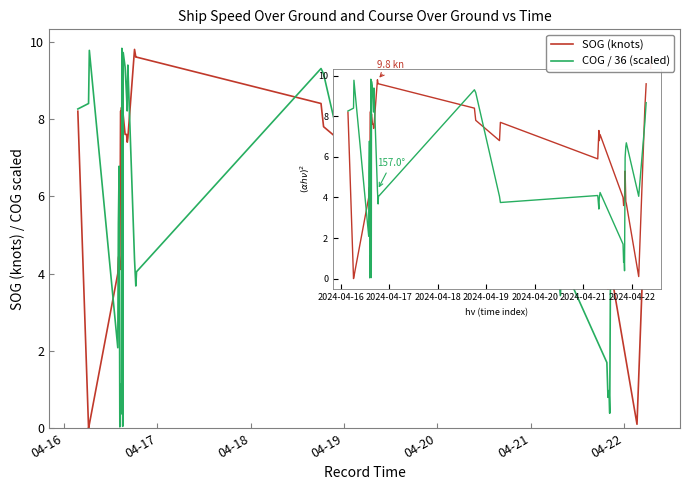

What is the maximum value for COG / 36 (scaled)?

9.8